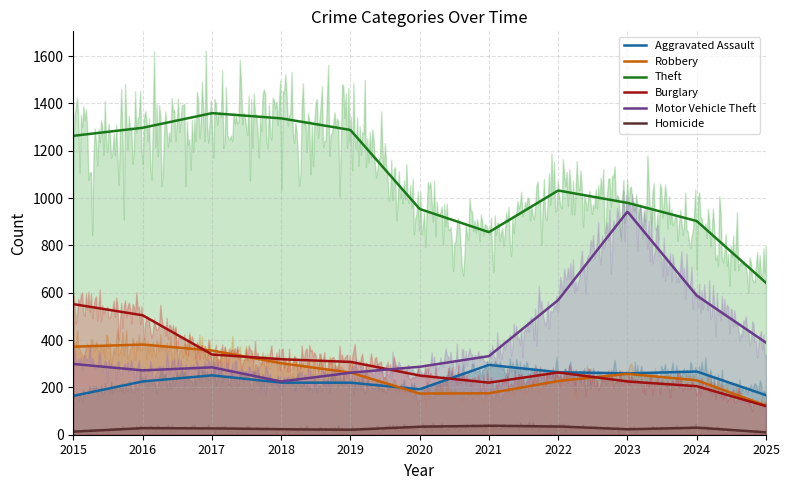

Reading left to right, list all the values displayed in this chart.

Aggravated Assault: 2015=164	2016=225	2017=251	2018=220	2019=220	2020=192	2021=295	2022=264	2023=259	2024=267	2025=167
Robbery: 2015=372	2016=381	2017=356	2018=302	2019=263	2020=174	2021=175	2022=227	2023=257	2024=230	2025=123
Theft: 2015=1263	2016=1297	2017=1359	2018=1337	2019=1288	2020=954	2021=856	2022=1032	2023=980	2024=903	2025=642
Burglary: 2015=552	2016=505	2017=339	2018=319	2019=308	2020=250	2021=220	2022=263	2023=225	2024=205	2025=121
Motor Vehicle Theft: 2015=299	2016=272	2017=285	2018=225	2019=262	2020=287	2021=332	2022=569	2023=943	2024=588	2025=389
Homicide: 2015=13	2016=28	2017=27	2018=23	2019=21	2020=34	2021=38	2022=35	2023=23	2024=30	2025=10